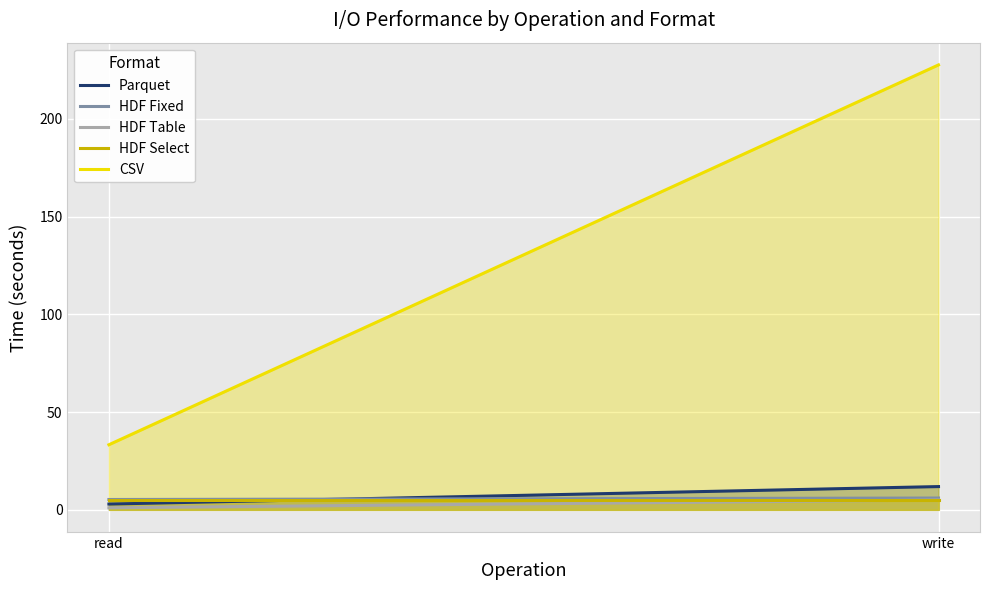

How many lines are shown in the chart?

5